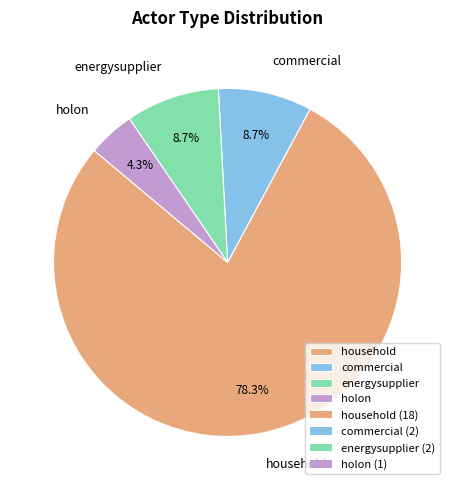

Approximately how many times larger is the value at commercial compared to holon?

2.0